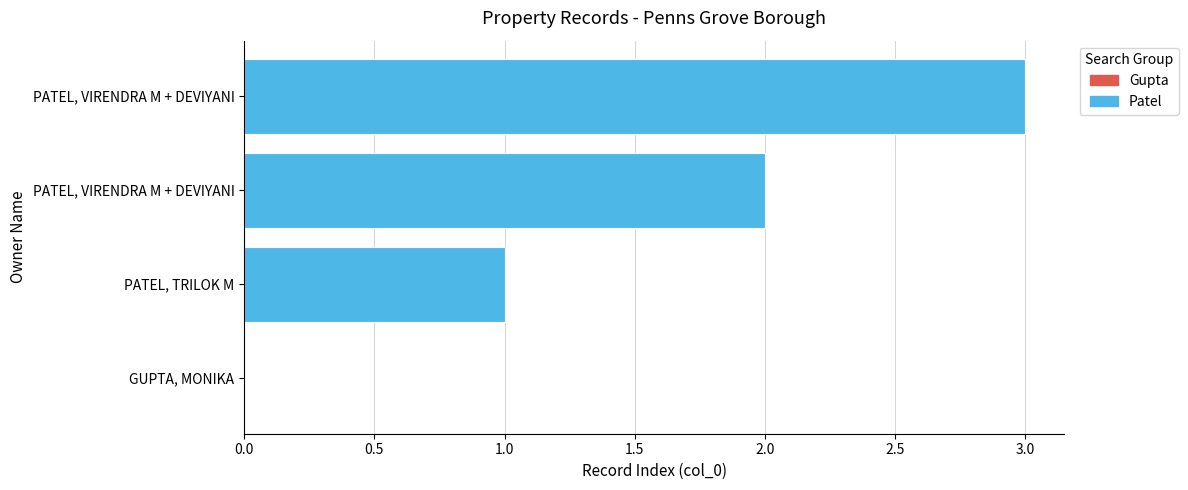

Is it true that the value at PATEL, TRILOK M is 2?

False